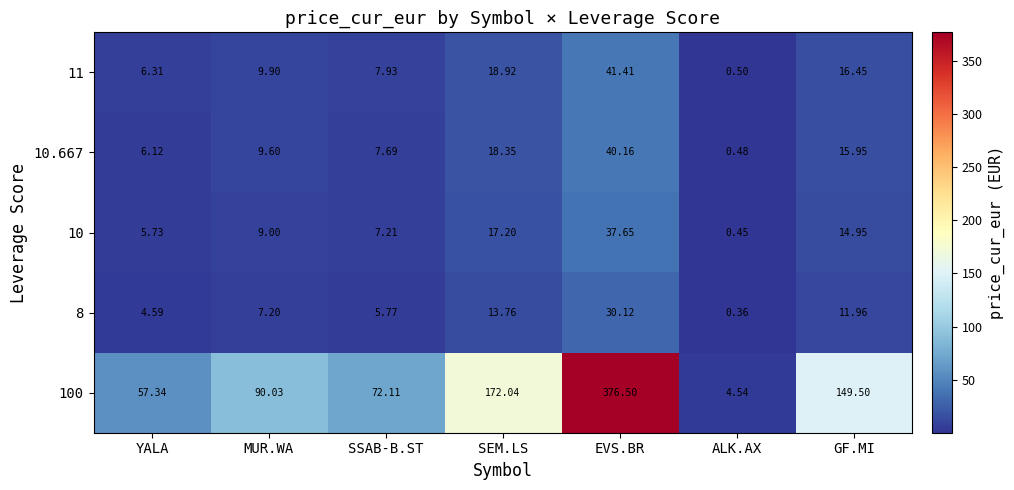

Is the value of 10.667 at YALA greater than the value of 10 at SEM.LS?

No